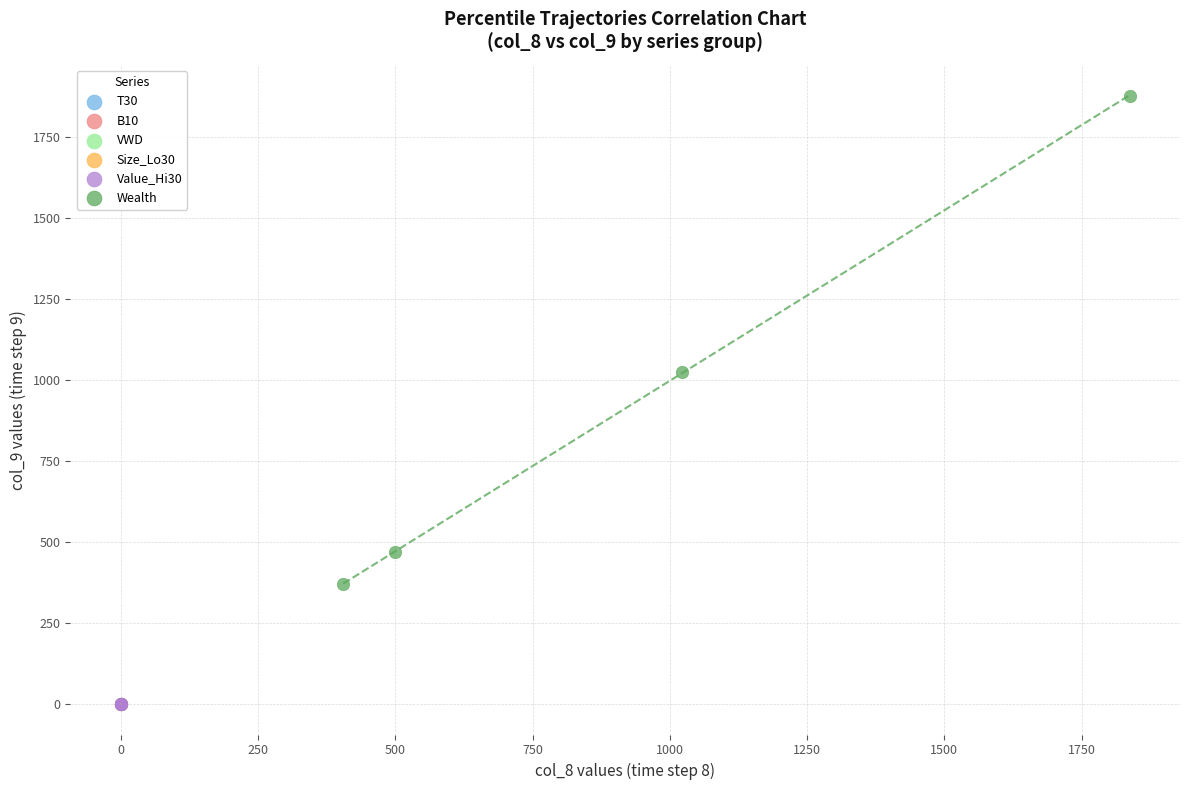

Which series has the widest spread of Y values?

Wealth